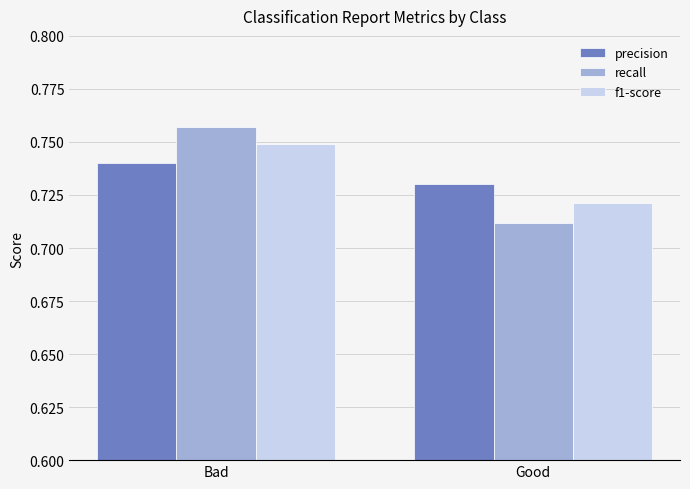

How many bars are there in total?

6